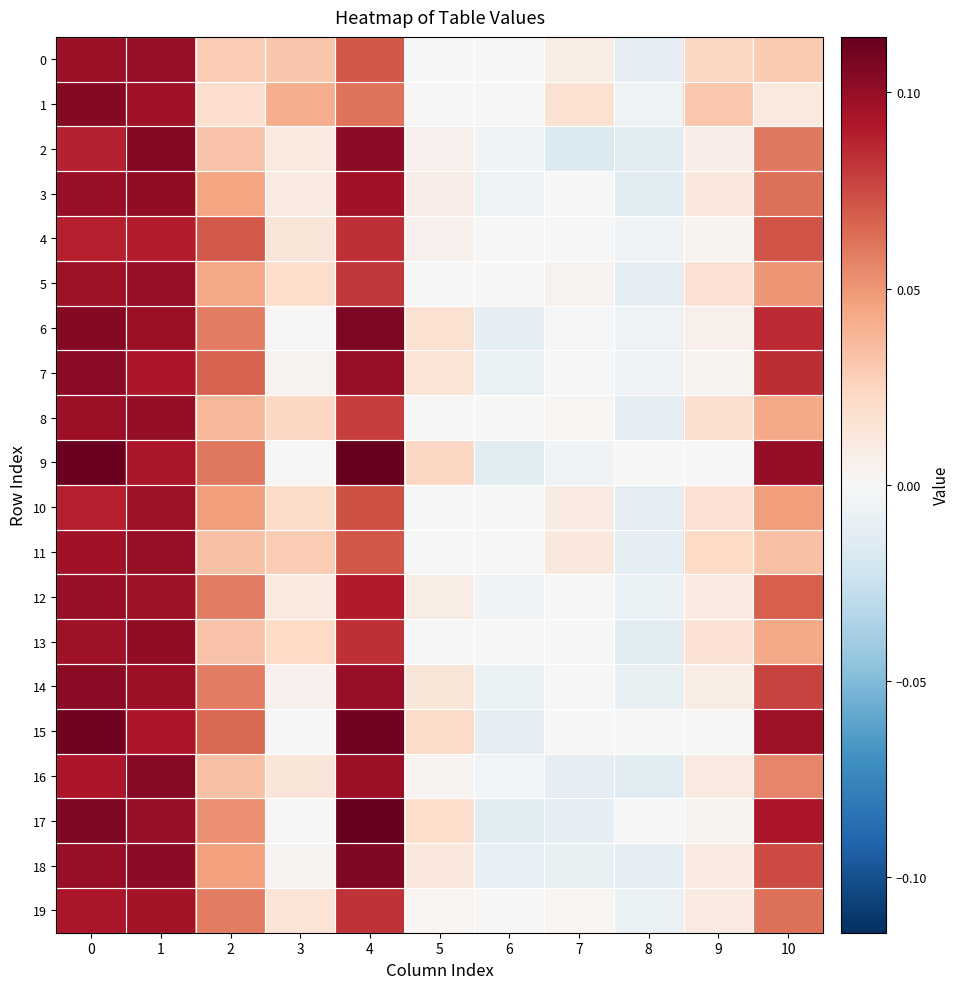

Rank the series by their maximum value, from lowest to highest.

4, 19, 10, 12, 5, 11, 0, 8, 3, 13, 14, 7, 16, 1, 2, 18, 6, 15, 17, 9